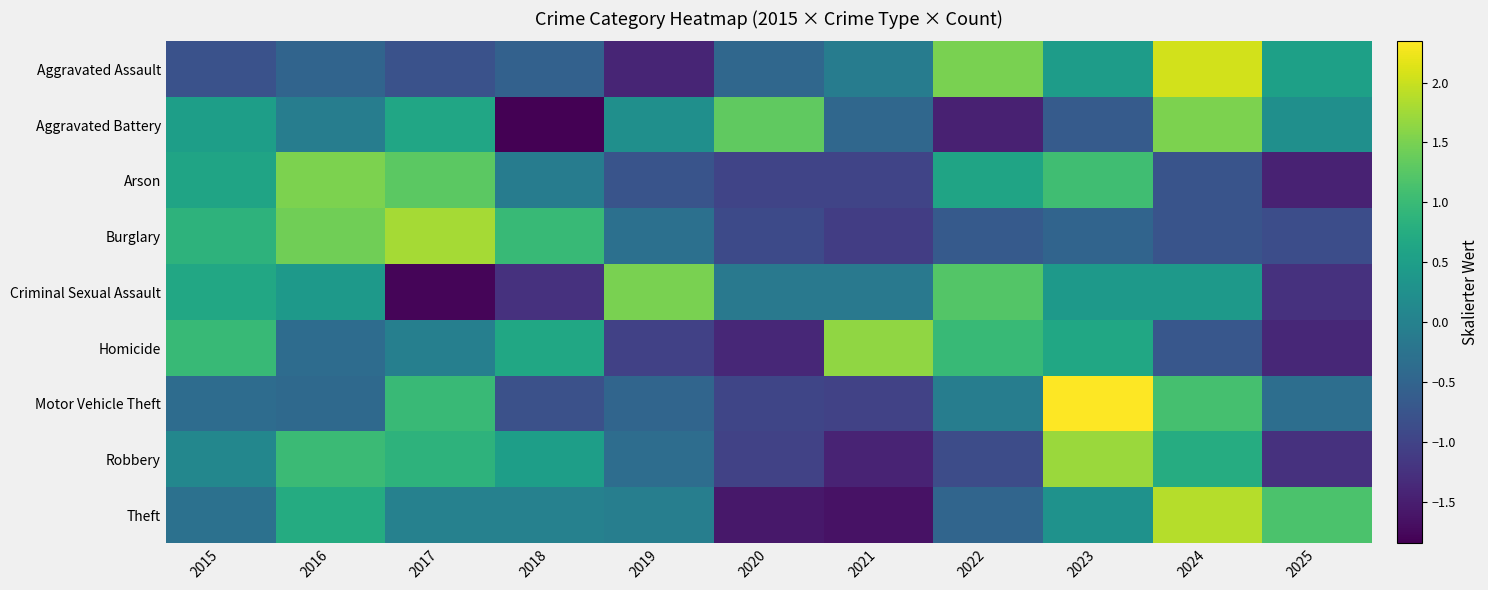

At how many categories does at least one series exceed -1?

11